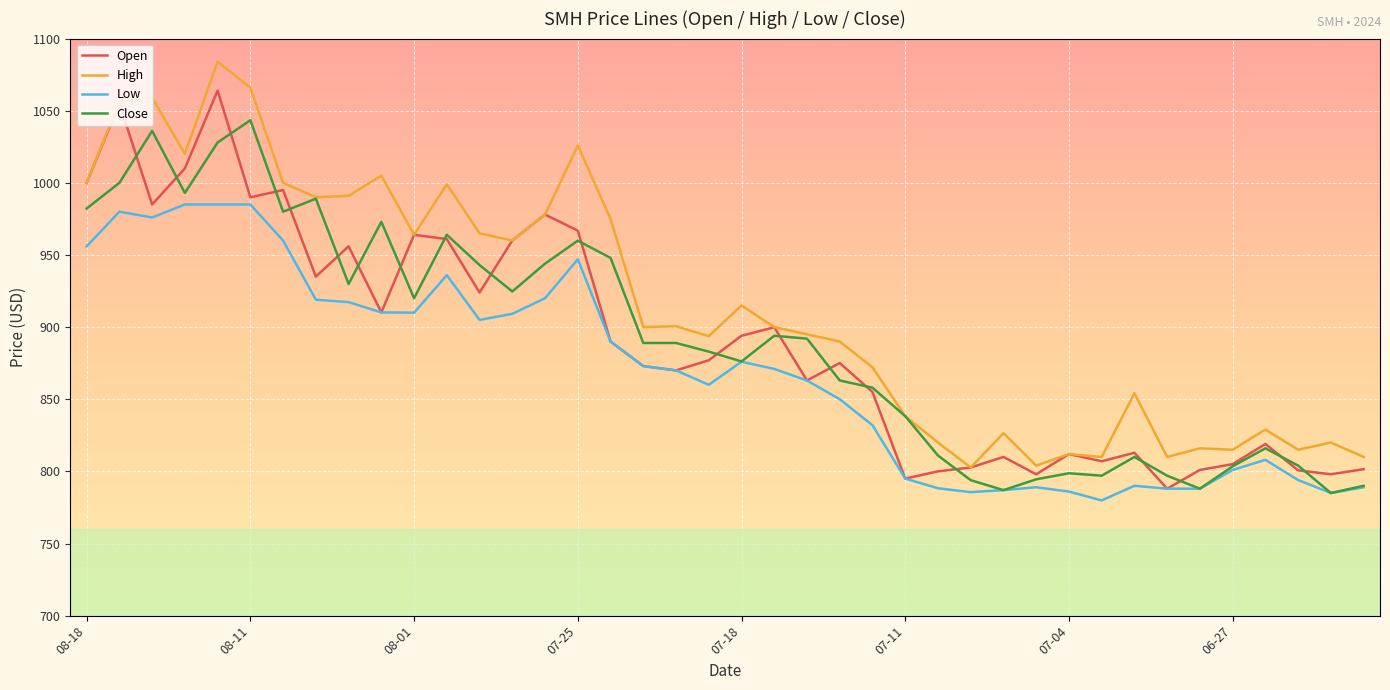

Rank the series by their maximum value, from lowest to highest.

Low, Close, Open, High